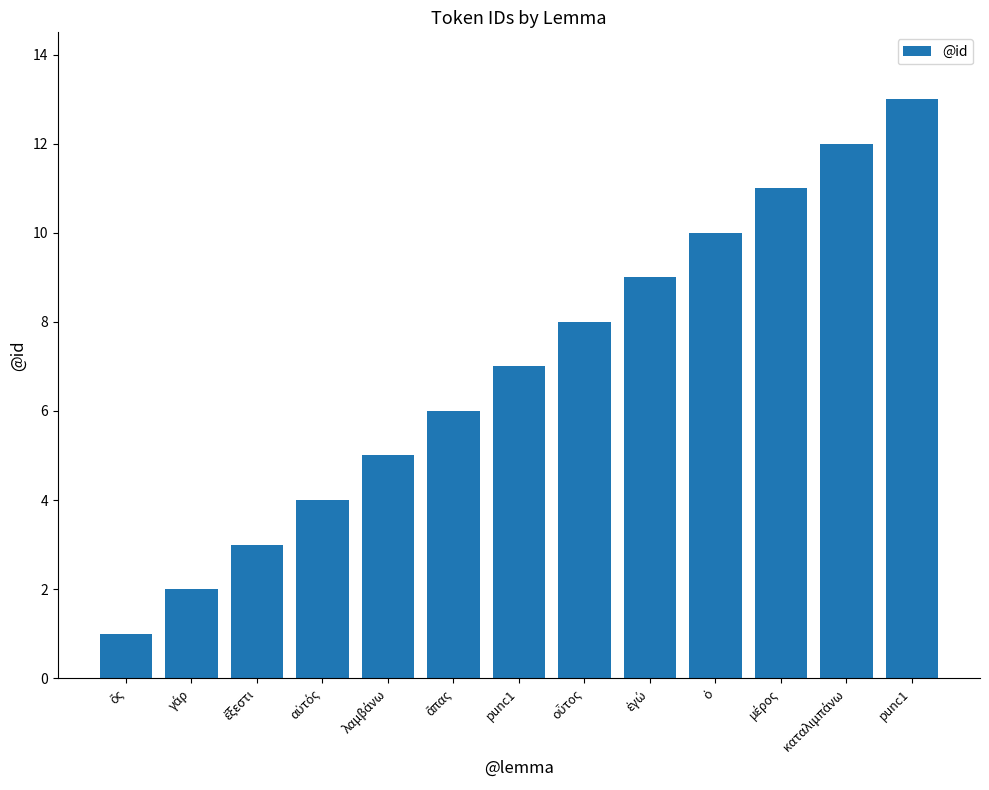

At which label is the value closest to 7?

punc1